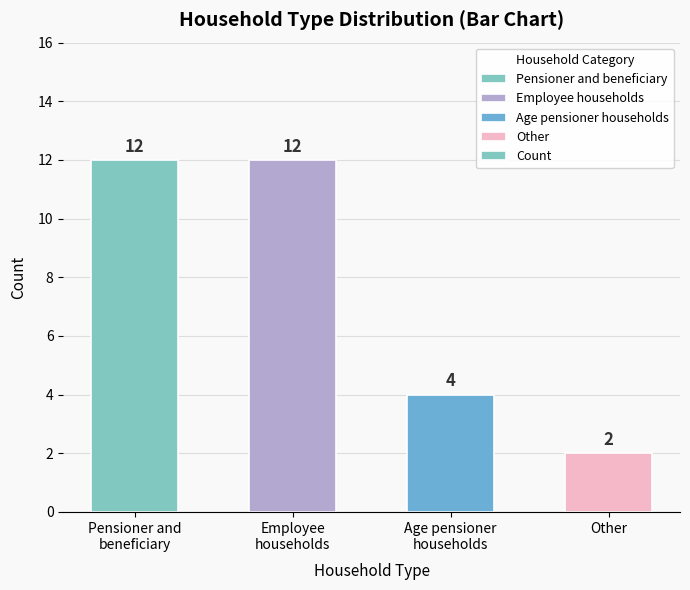

What is the value of the 3rd bar from the left?

4